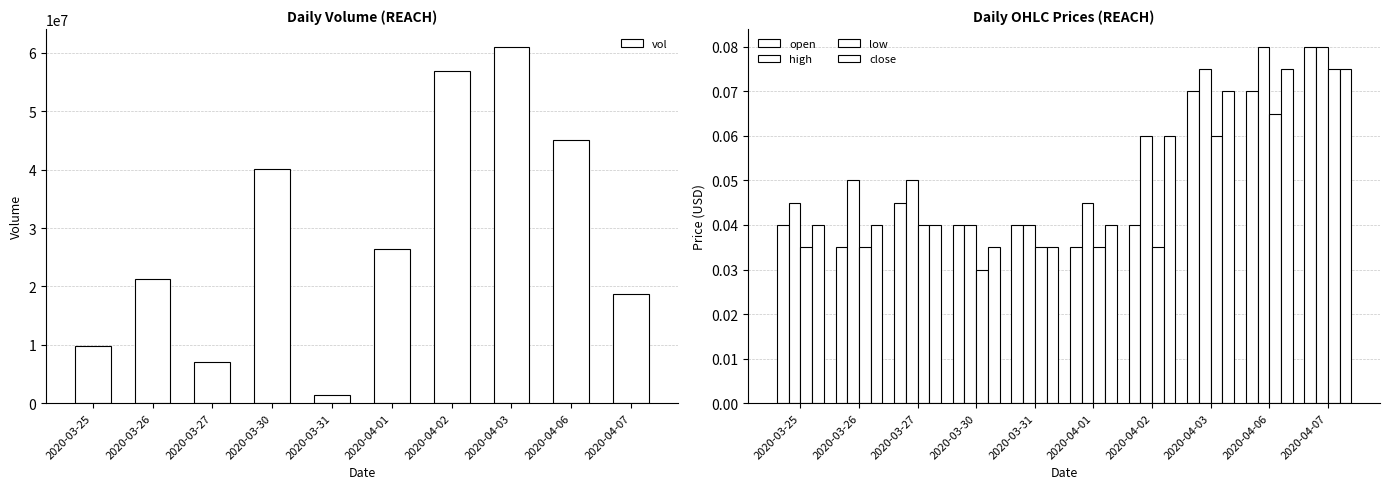

At how many categories does at least one series exceed 30468210?

4